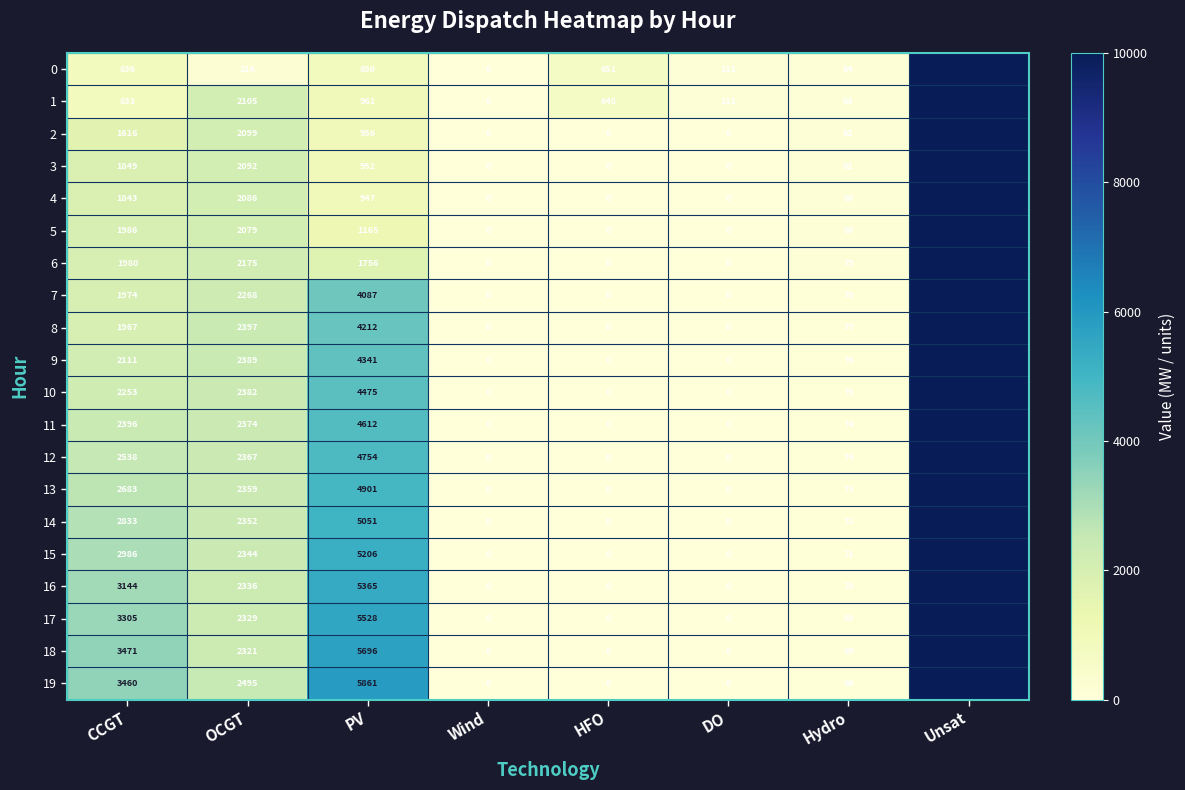

The 6 series shows 2764 at PV. True or false?

False